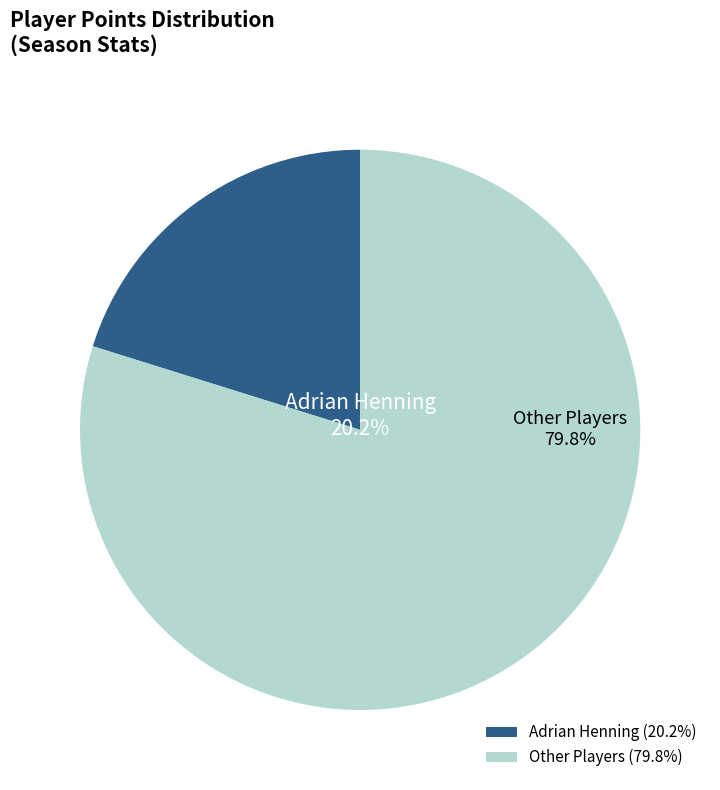

What percentage is NOT represented by Other Players?

20.2%